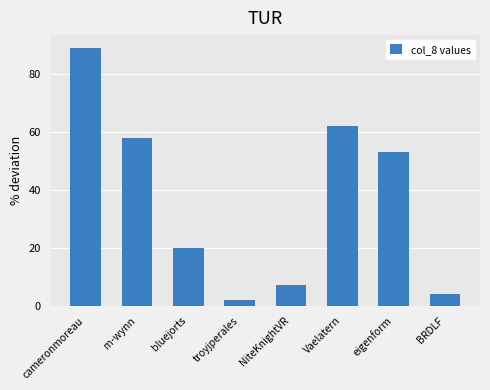

Between cameronmoreau and NiteKnightVR, which is larger?

cameronmoreau